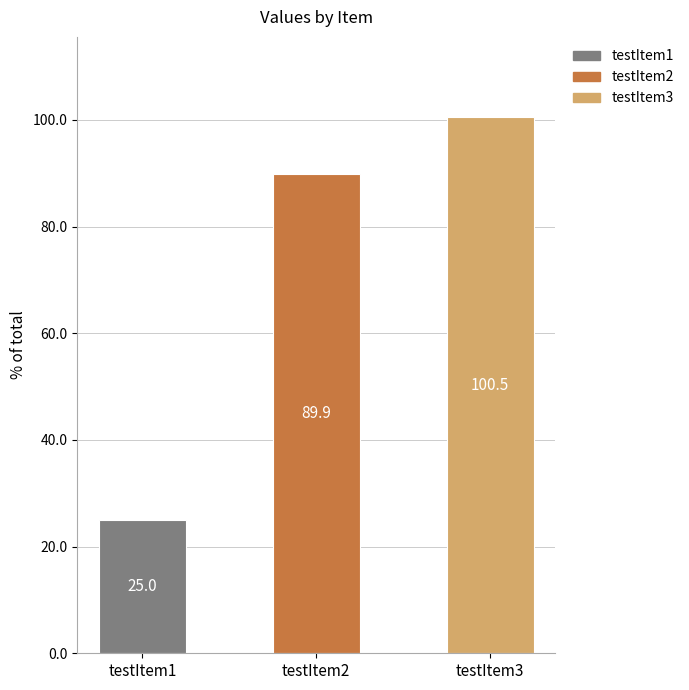

What is the change in value from testItem1 to testItem2?

+64.9